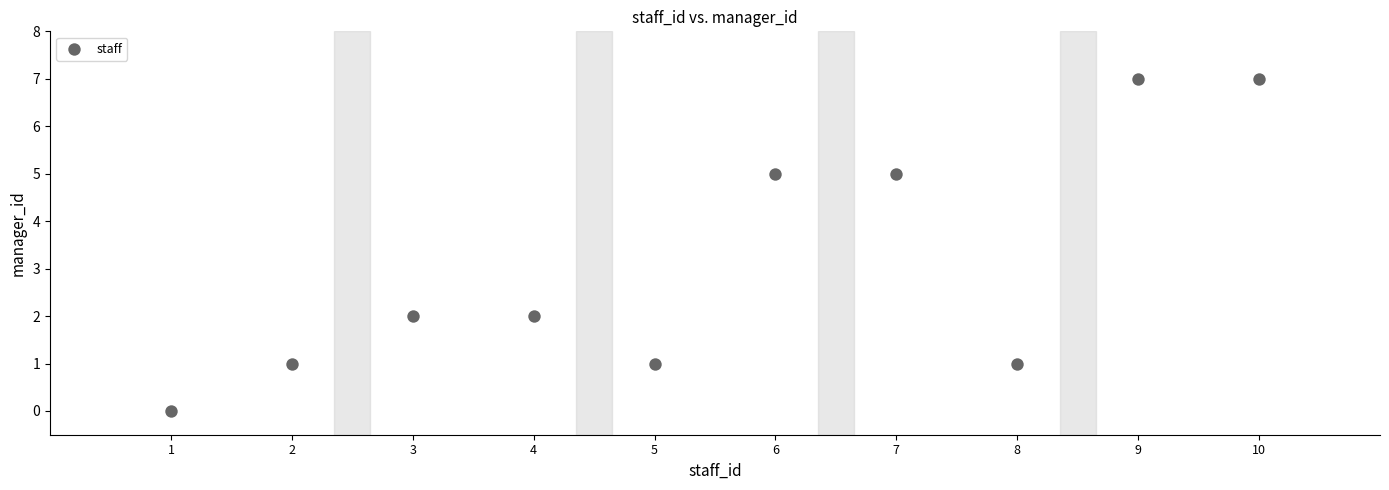

What is the average X value?

6